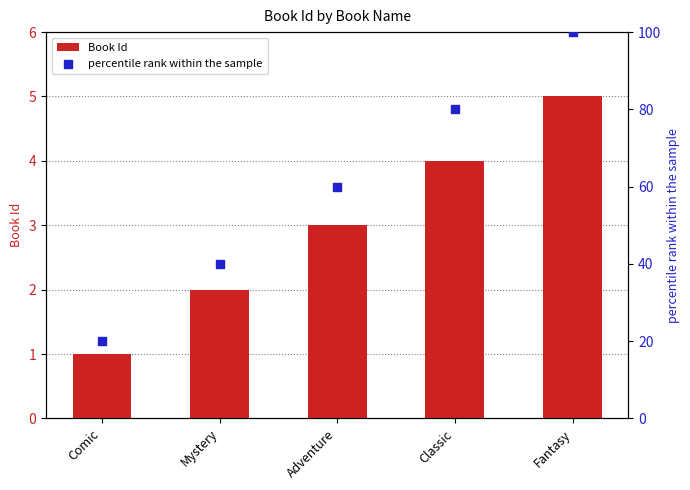

Which series contains the highest Y value?

percentile rank within the sample